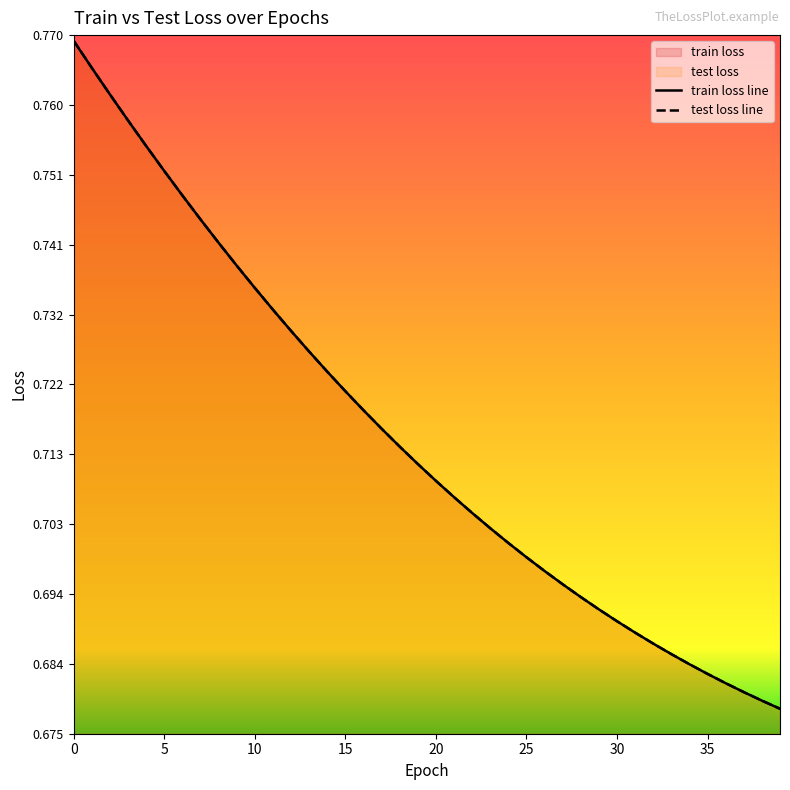

What is the label of the 10th point from the right?

30